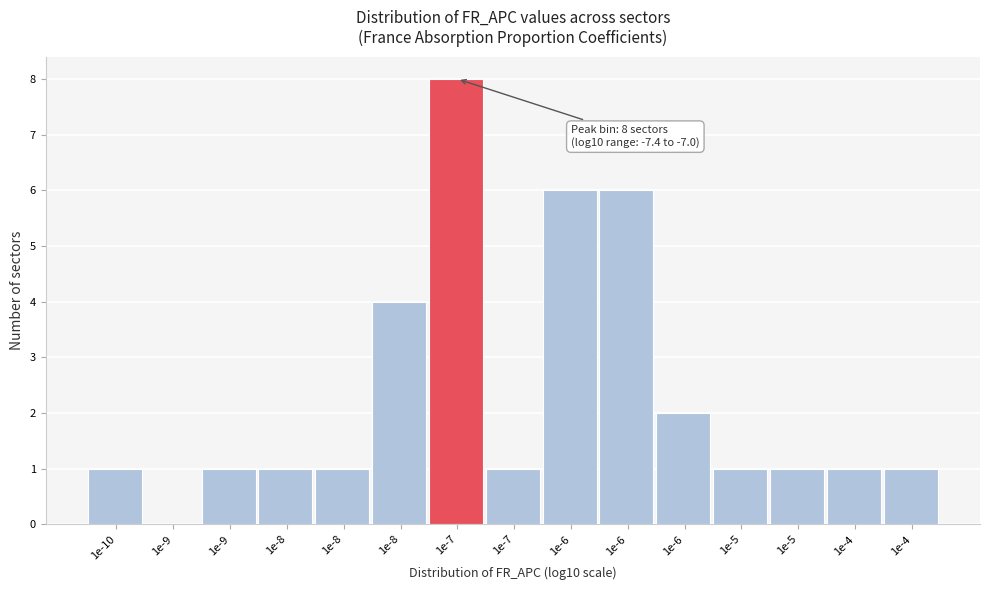

How many positive values are there?

14